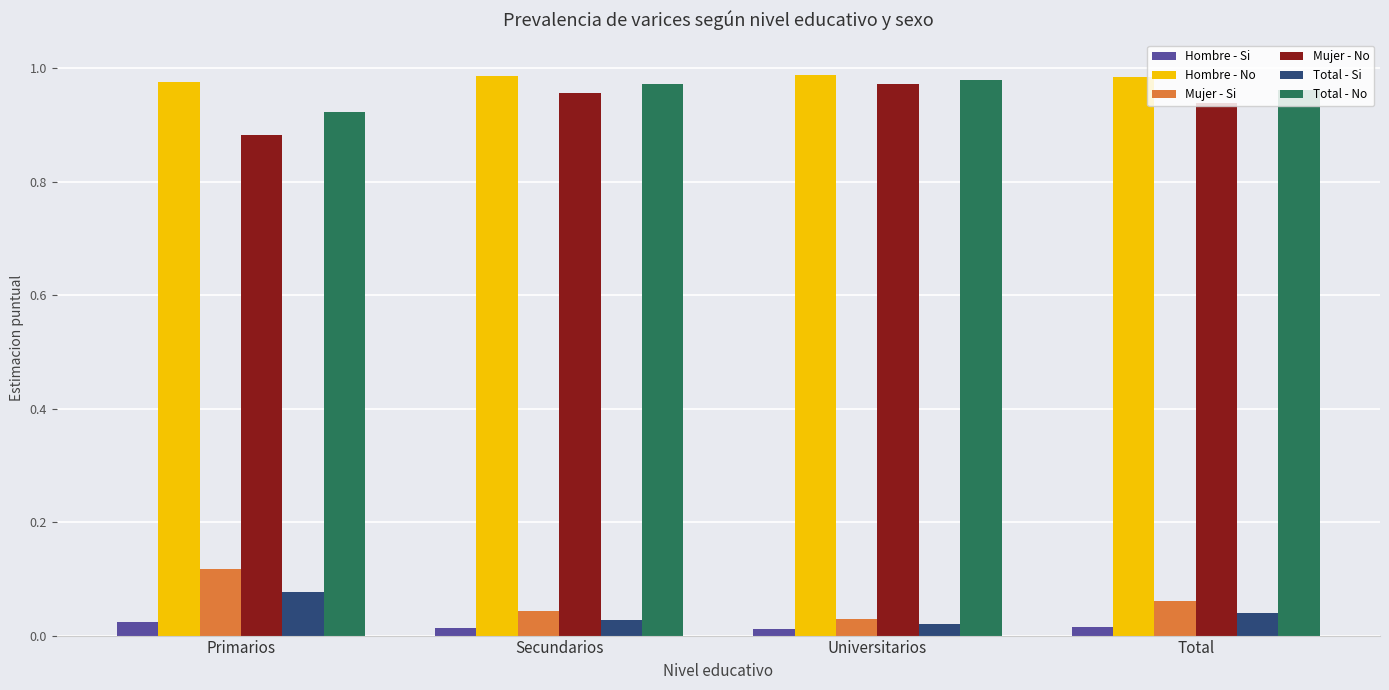

Is the value of Mujer - Si at Primarios greater than the value of Mujer - No at Primarios?

No